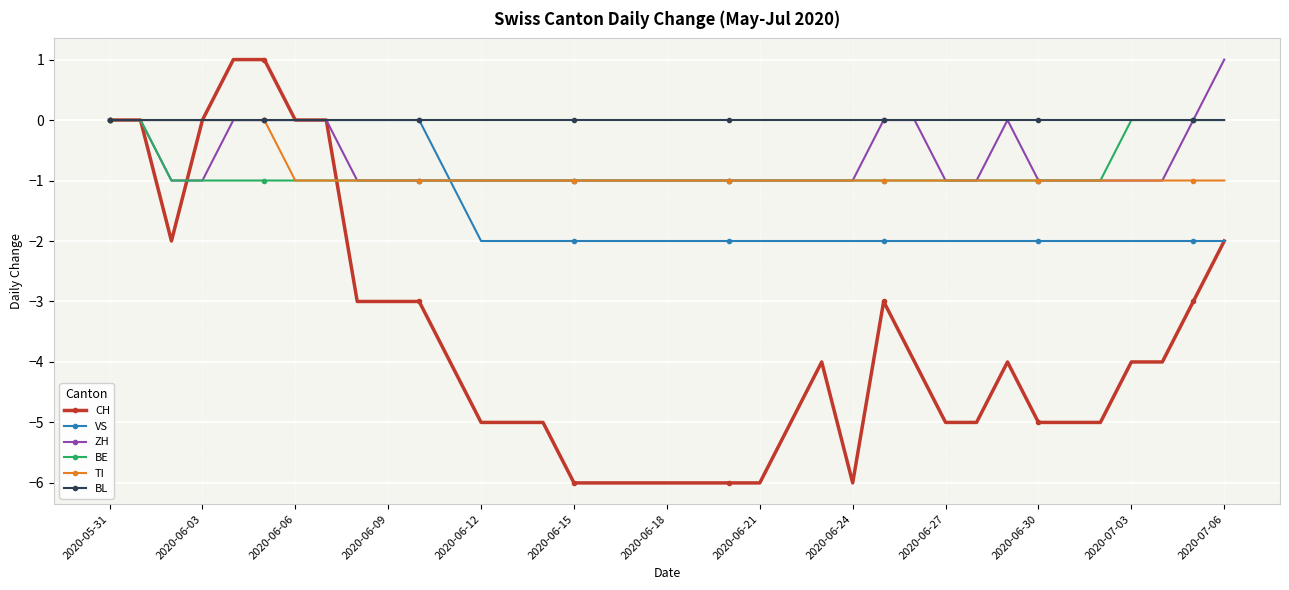

True or false: ZH has more than 0 points higher than both neighbors.

True